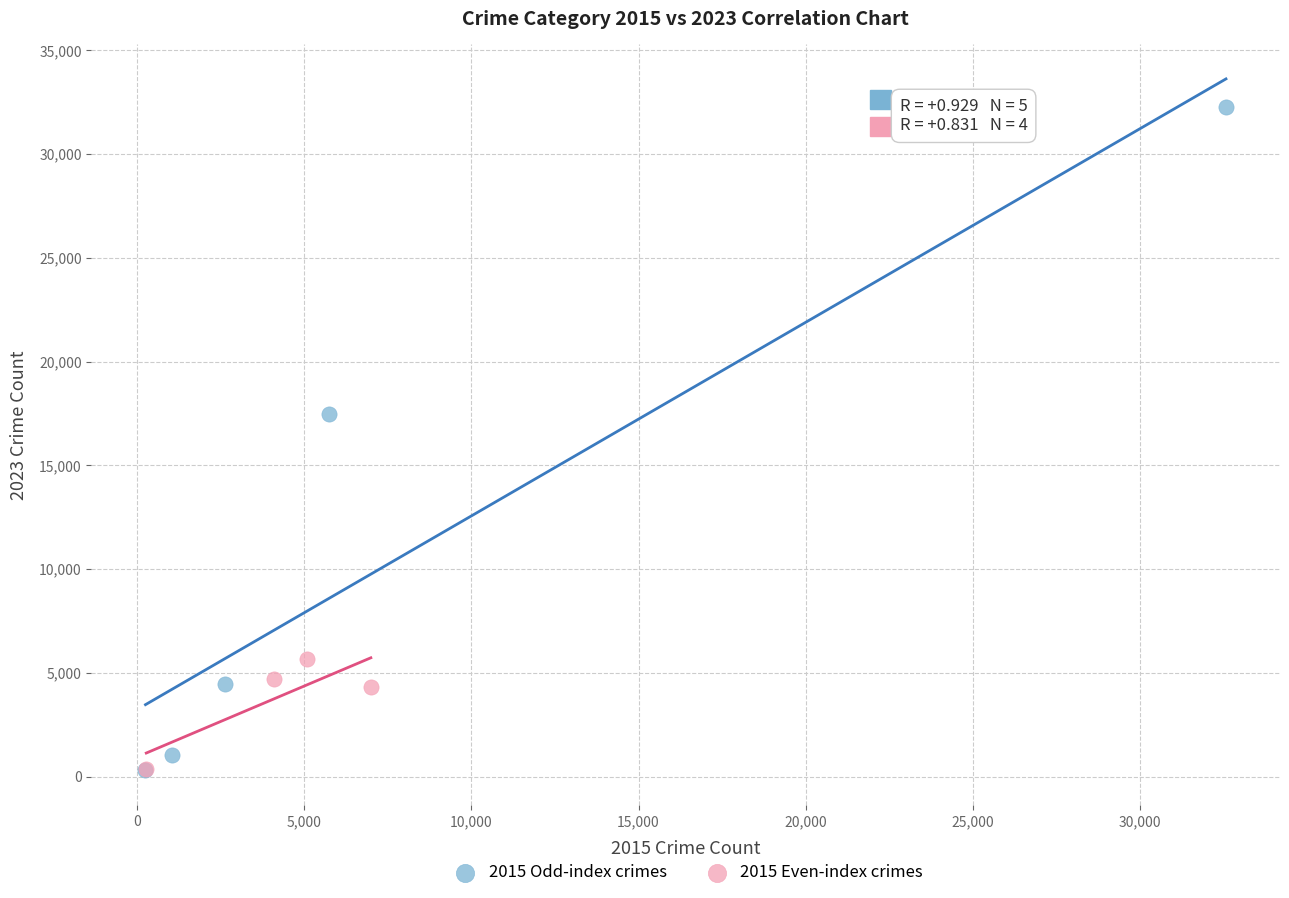

Which series has the widest spread of Y values?

2015 Odd-index crimes